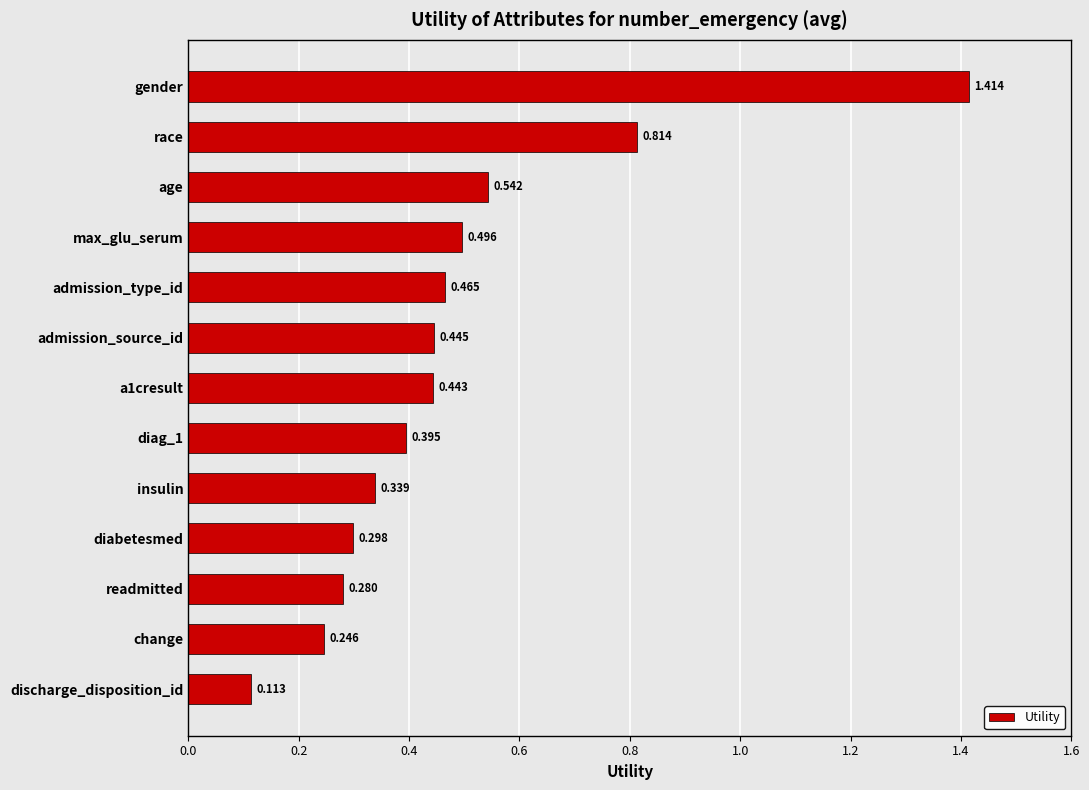

Which label corresponds to the smallest value in the chart?

discharge_disposition_id